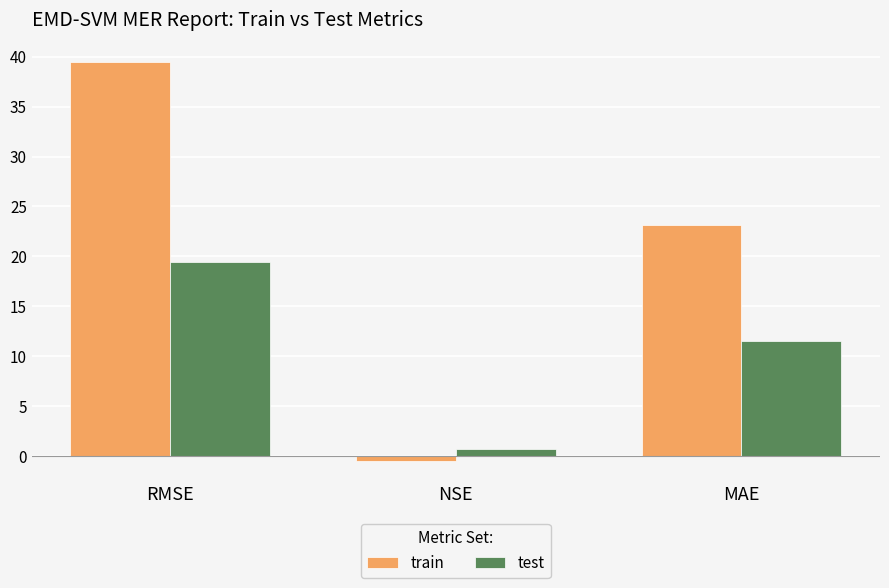

Are the bars horizontal?

No